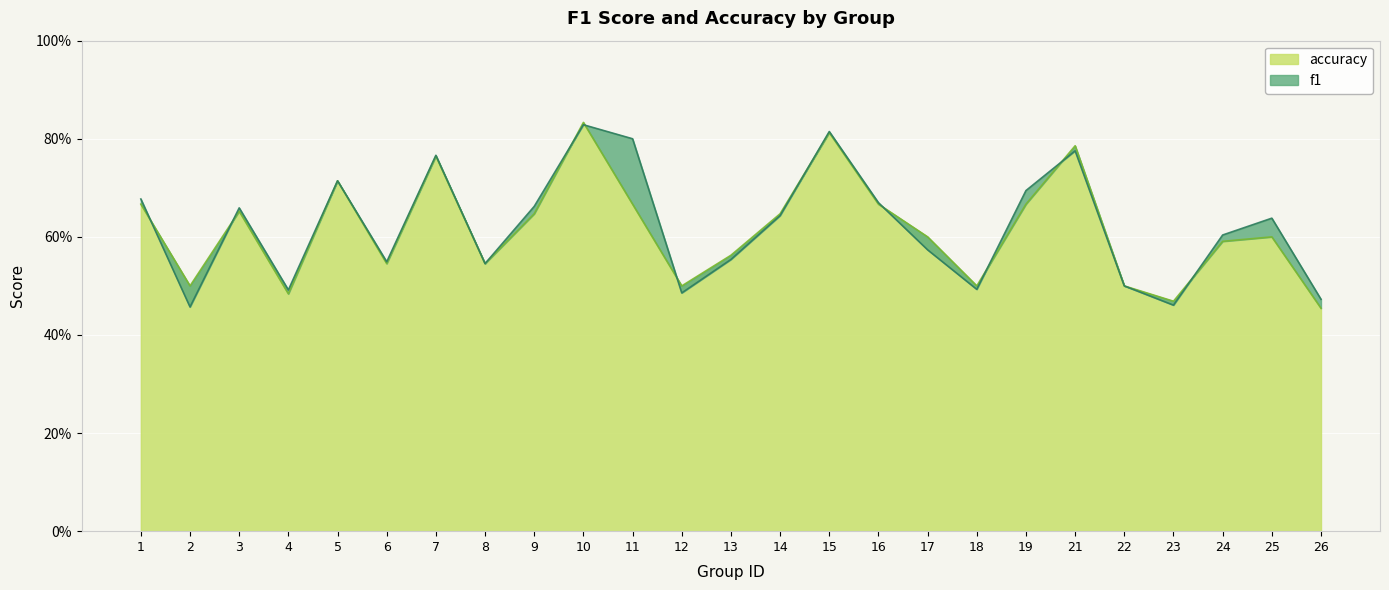

True or false: accuracy and f1 intersect in this chart.

True